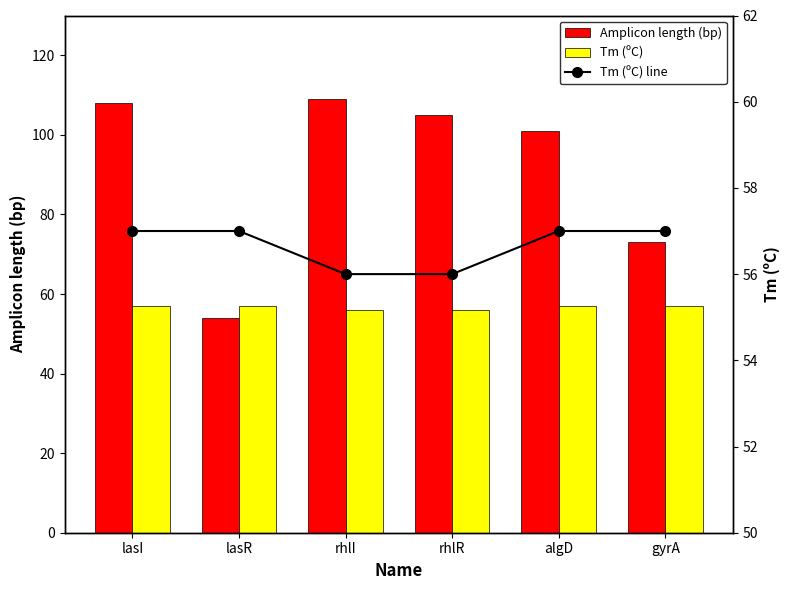

Which series has the largest range (max minus min)?

Amplicon length (bp)